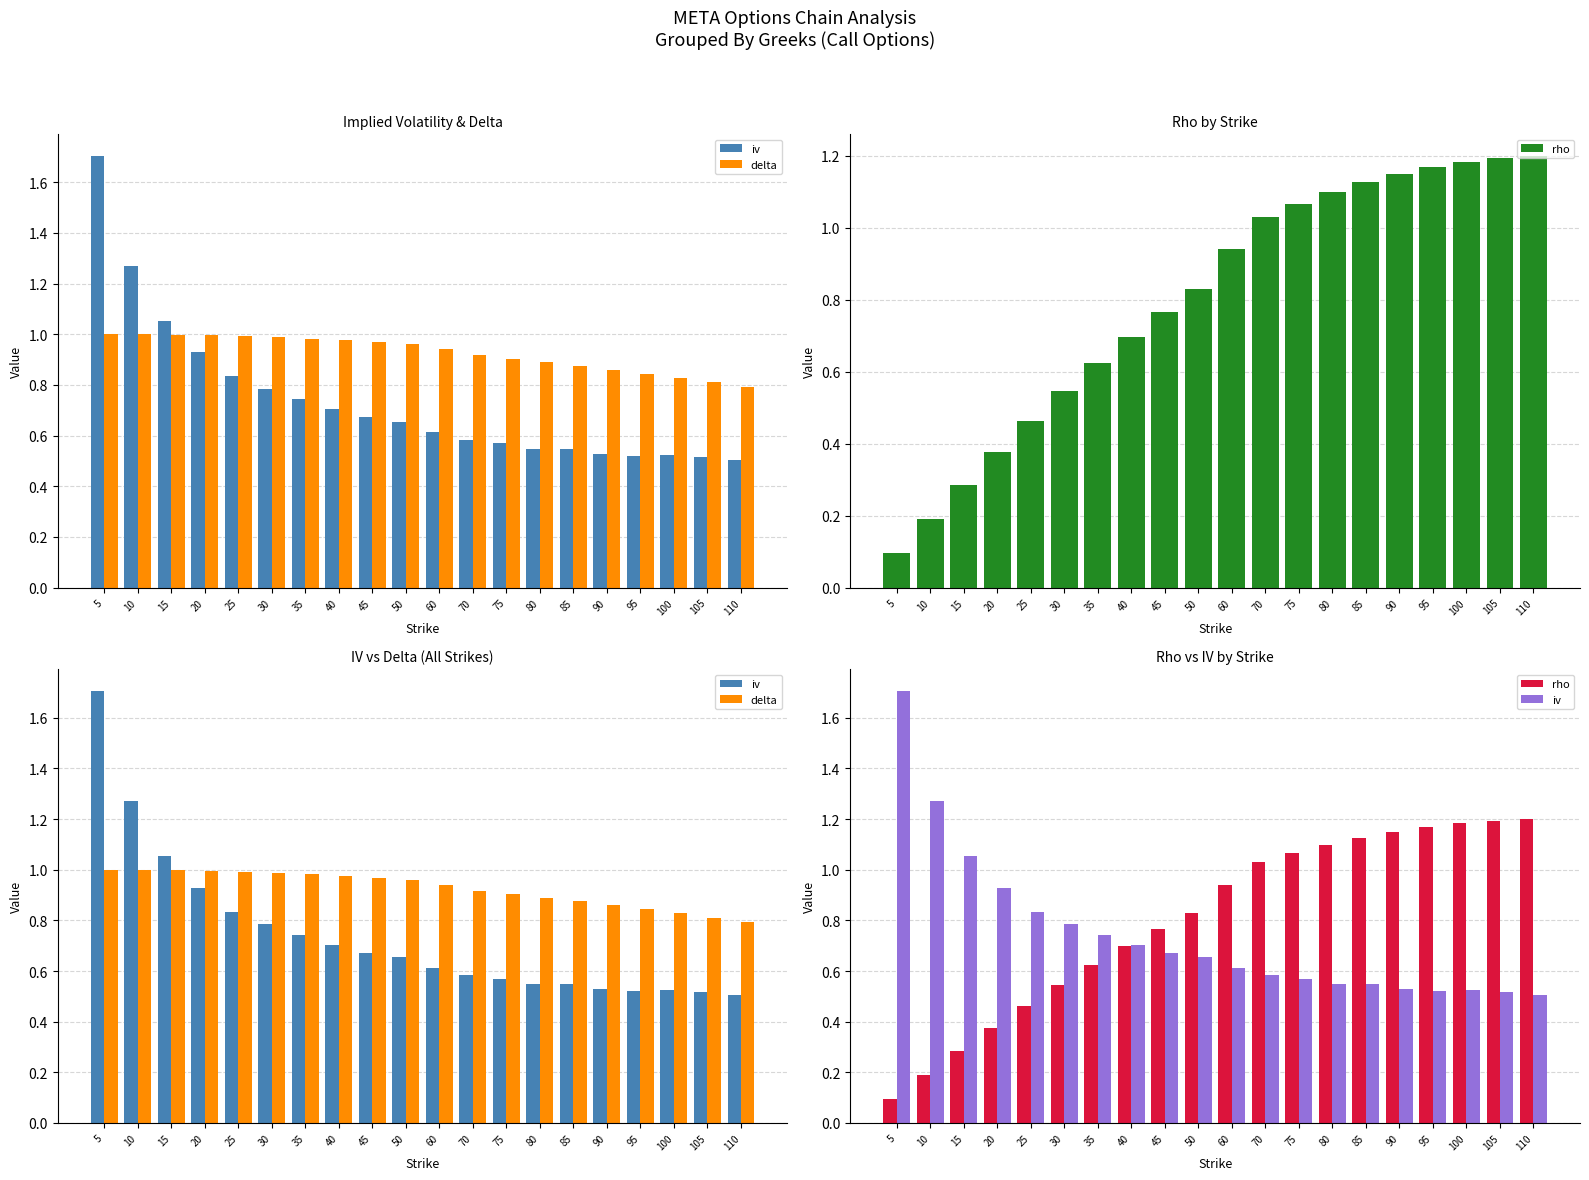

Rank the series at 110 from highest to lowest value.

rho, delta, iv